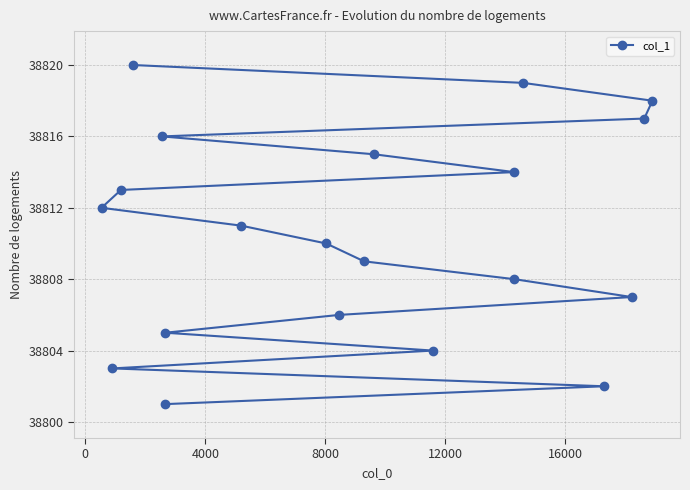

What is the value of the 15th point from the left?

38808